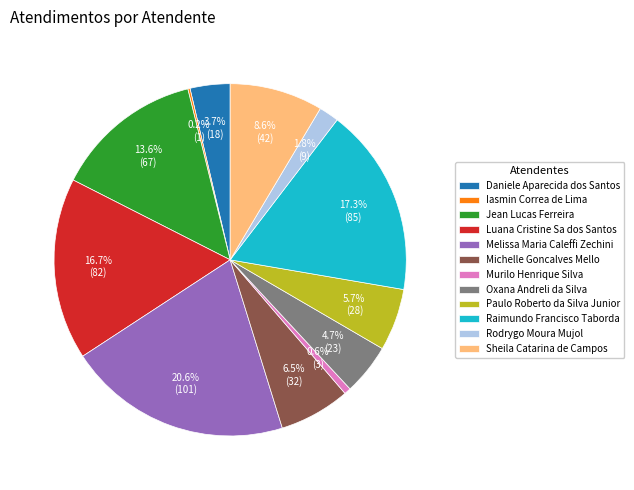

Between Daniele Aparecida dos Santos and Melissa Maria Caleffi Zechini, which is larger?

Melissa Maria Caleffi Zechini